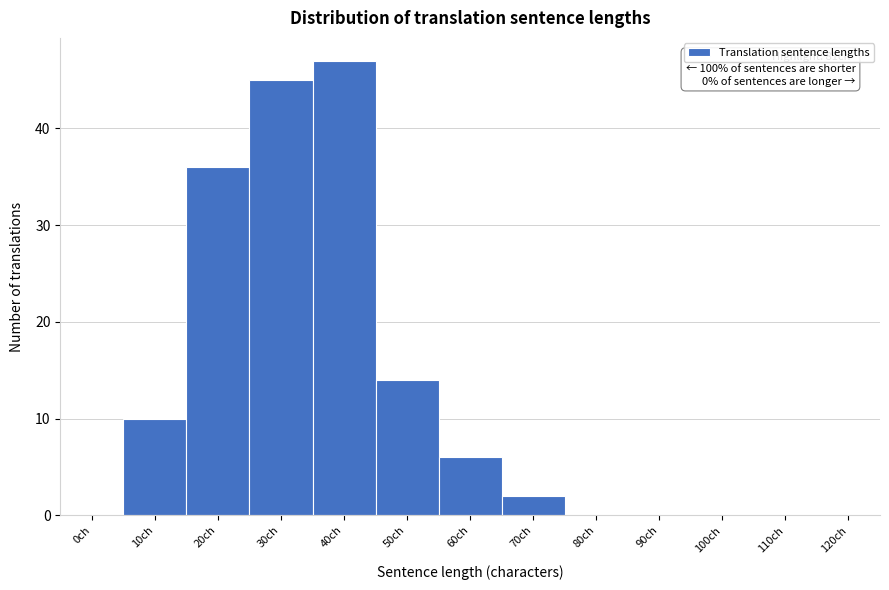

Reading left to right, transcribe all the data shown in this chart.

0ch=0	10ch=10	20ch=36	30ch=45	40ch=47	50ch=14	60ch=6	70ch=2	80ch=0	90ch=0	100ch=0	110ch=0	120ch=0